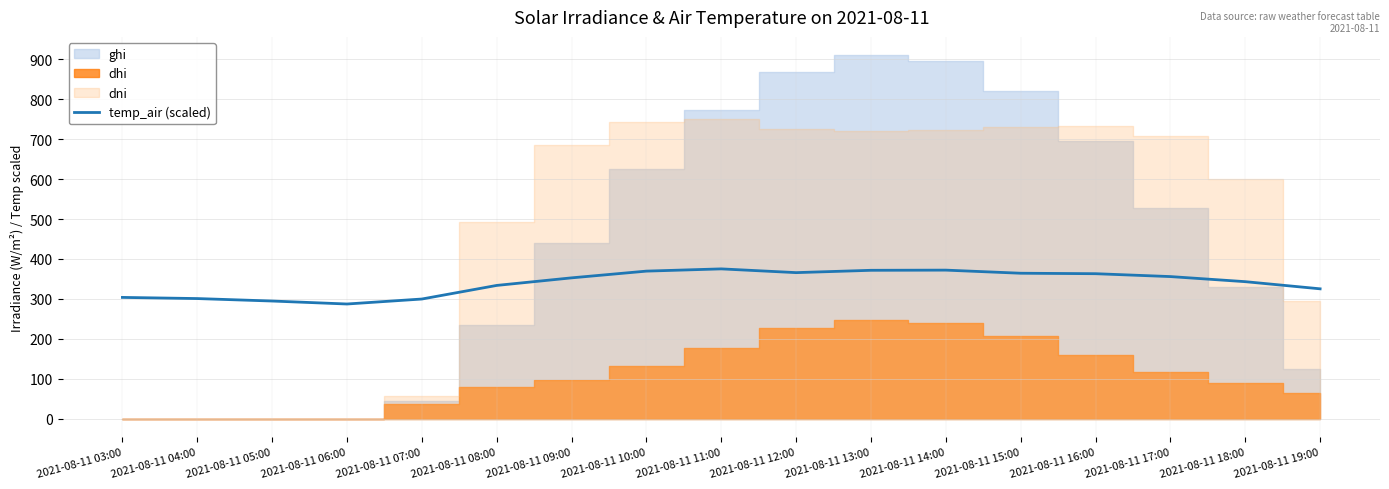

True or false: the data has more than 0 interior local peaks.

True